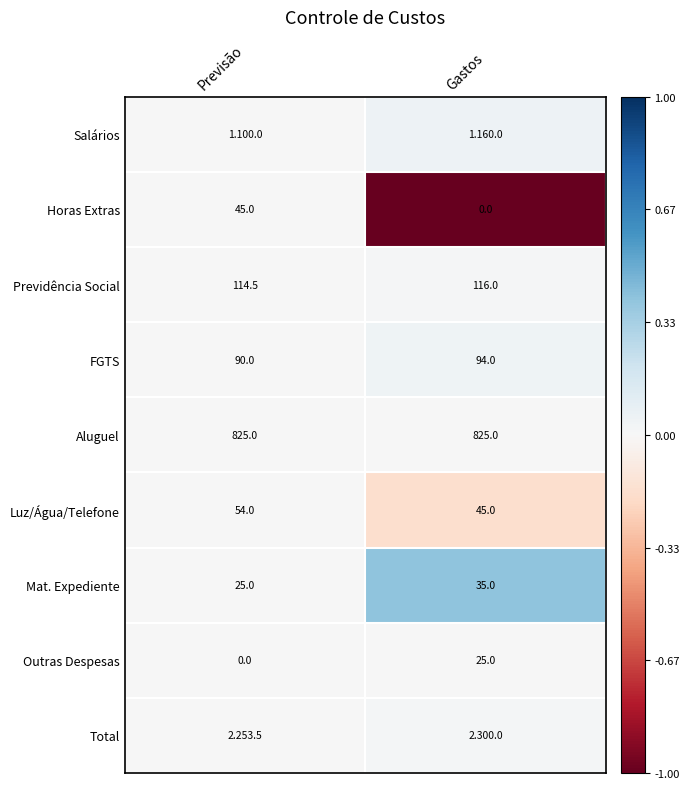

List the labels in order of Horas Extras value, smallest first.

Gastos, Previsão